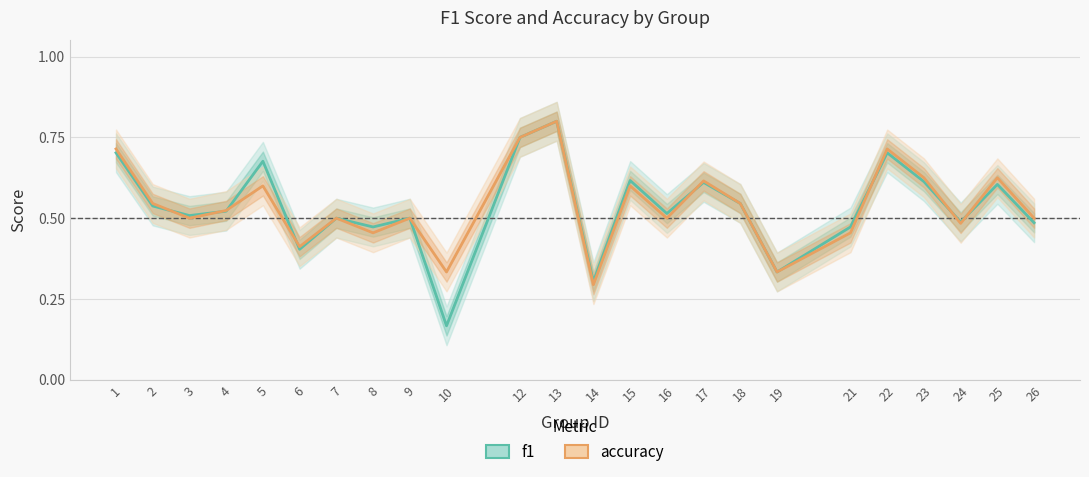

Rank the series by their average value, from highest to lowest.

accuracy, f1